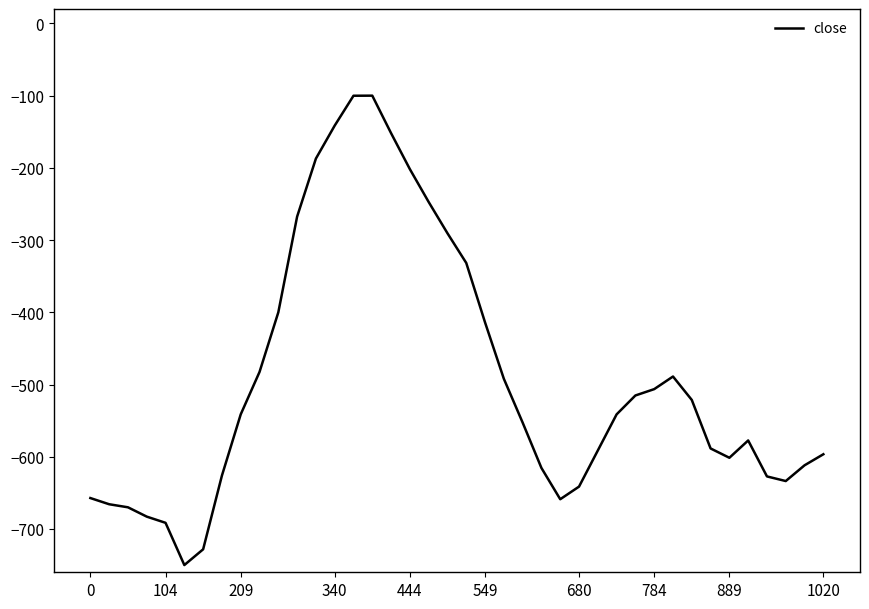

What is the minimum value shown in the chart?

-750.0